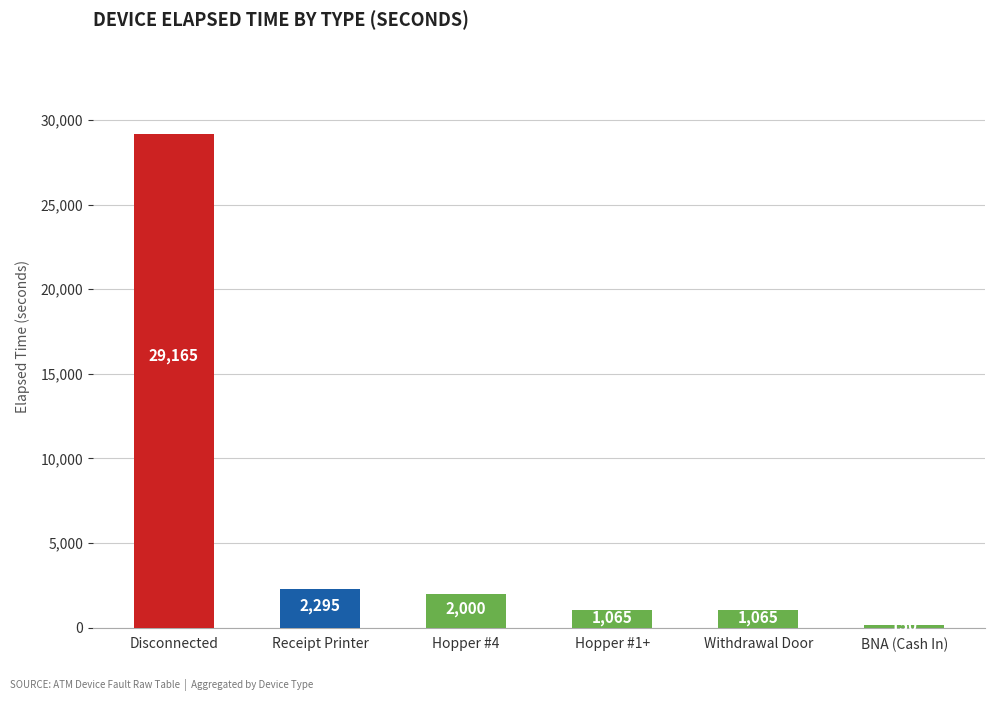

Is it true that the value at Disconnected is 14006?

False